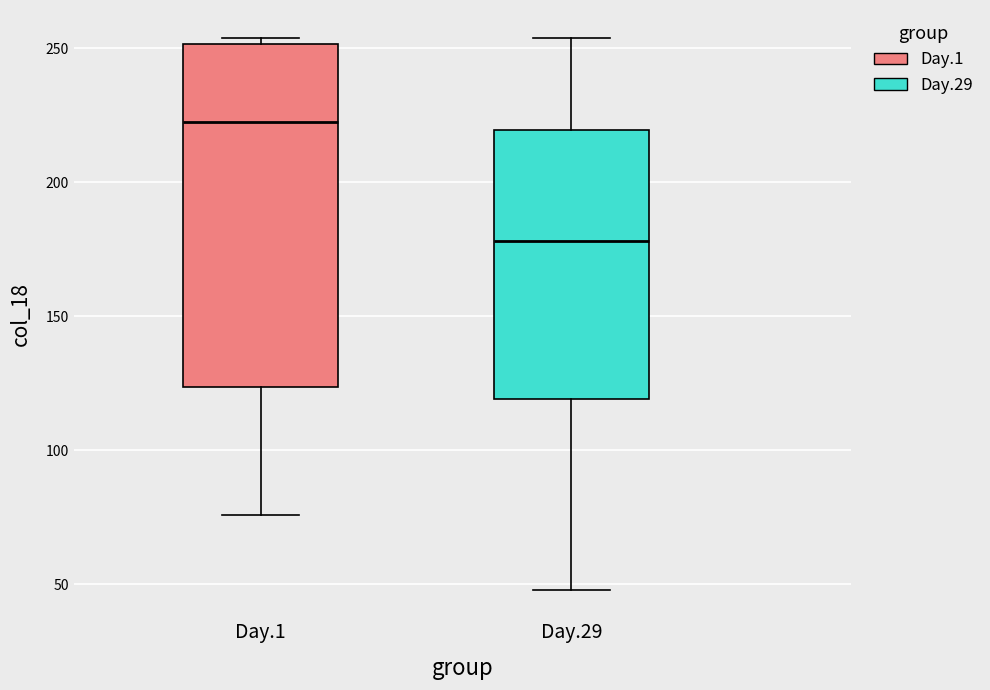

Reading left to right, read every box against the y-axis: the position of its median line, the range the box covers, and the ends of its whiskers. The values are not printed on the chart, so give them approximately, as read against the axis.

Day.1: median 225, box 125 to 250, whiskers 75 to 255
Day.29: median 180, box 120 to 220, whiskers 50 to 255